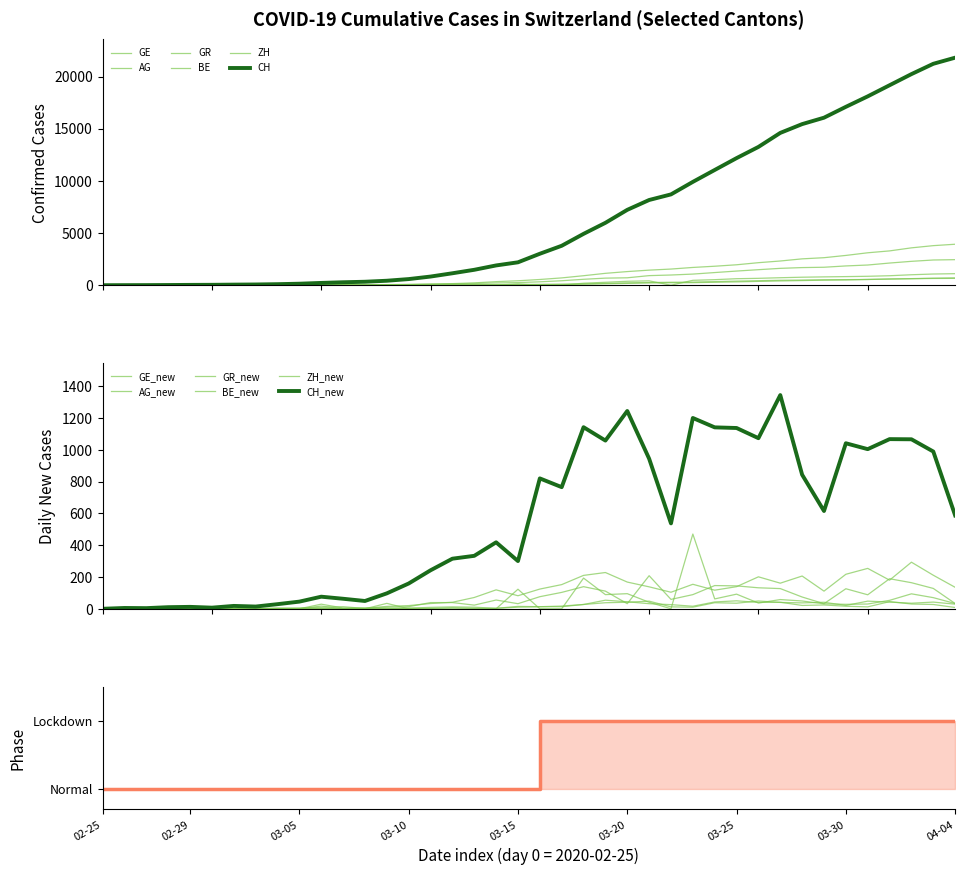

How many data points in AG are less than 56?

20